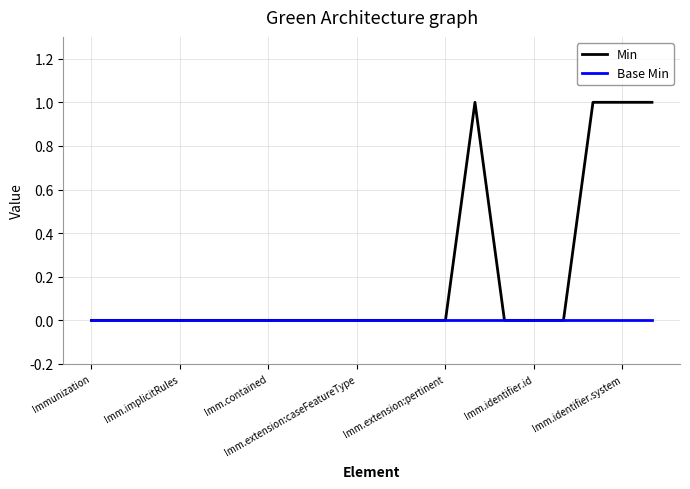

Rank the series by their maximum value, from highest to lowest.

Min, Base Min